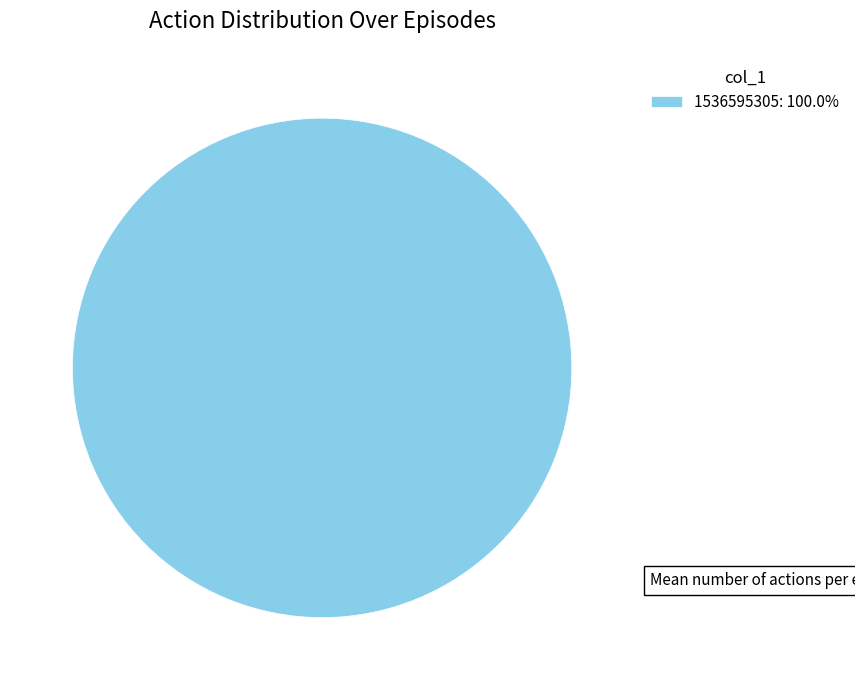

Does 1536595305: 100.0% account for over 50% of the chart?

Yes